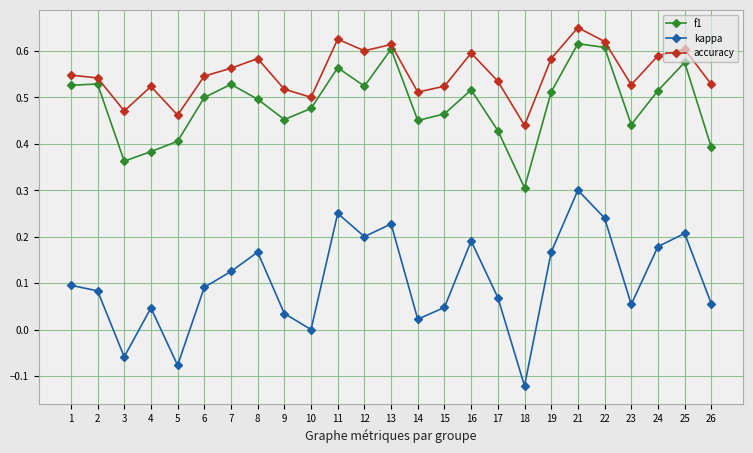

What are all the series names shown in the legend?

f1, kappa, accuracy